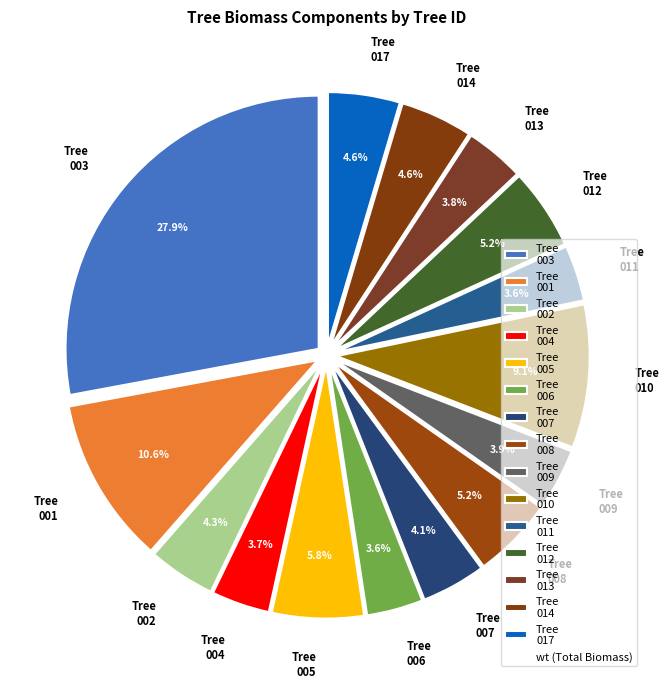

How many slices are in this pie chart?

15